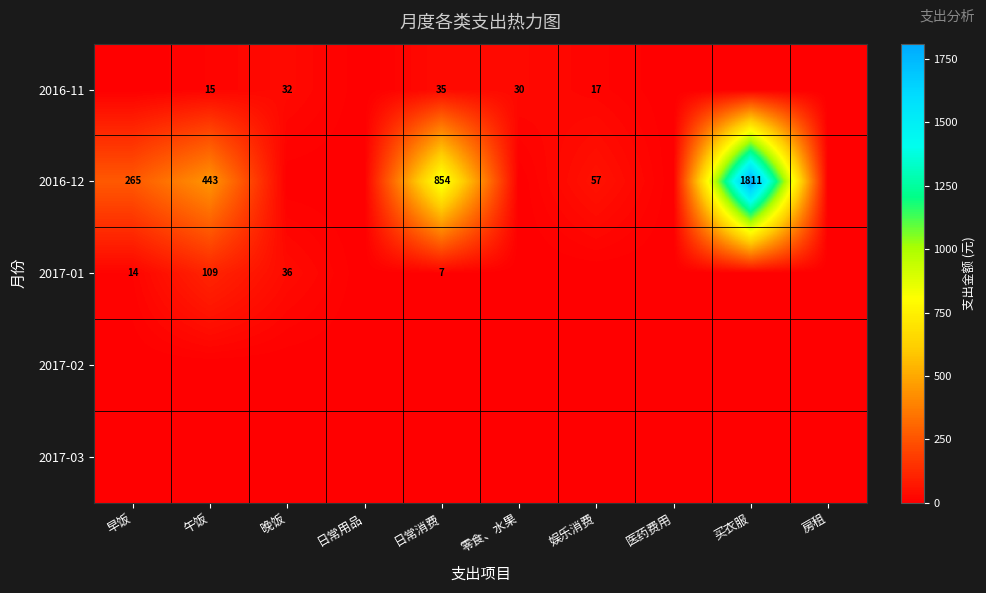

Is it true that 2016-12 equals 257 at 午饭?

False